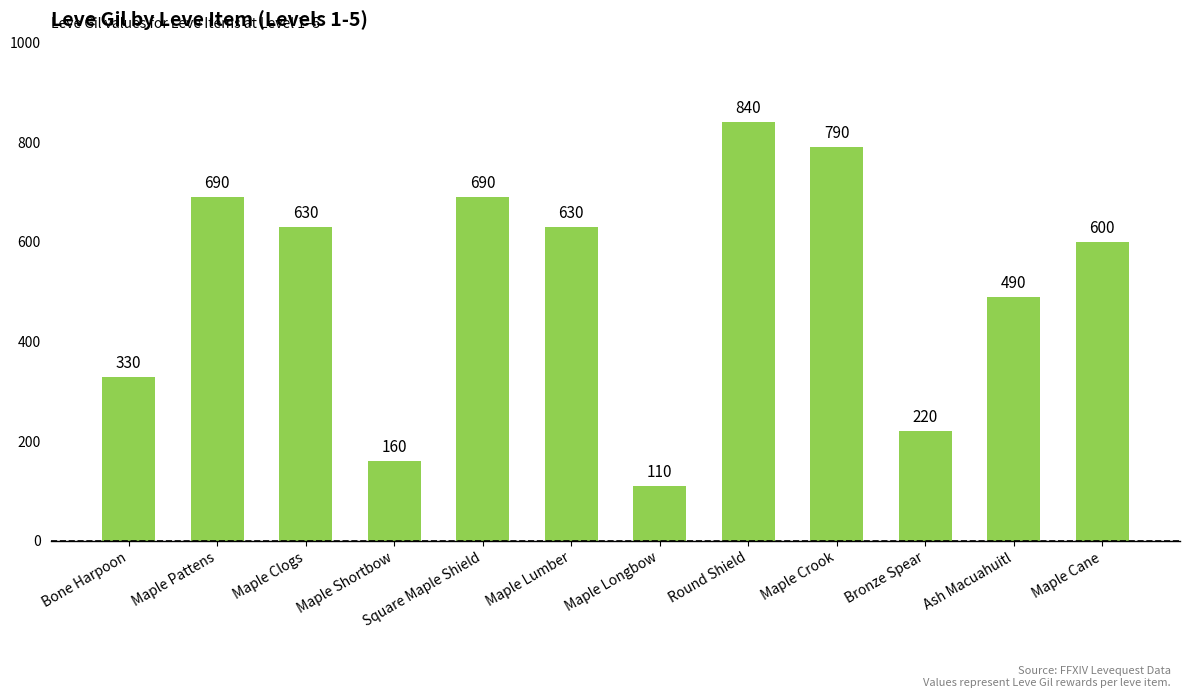

Which has a higher value, Maple Clogs or Bone Harpoon?

Maple Clogs